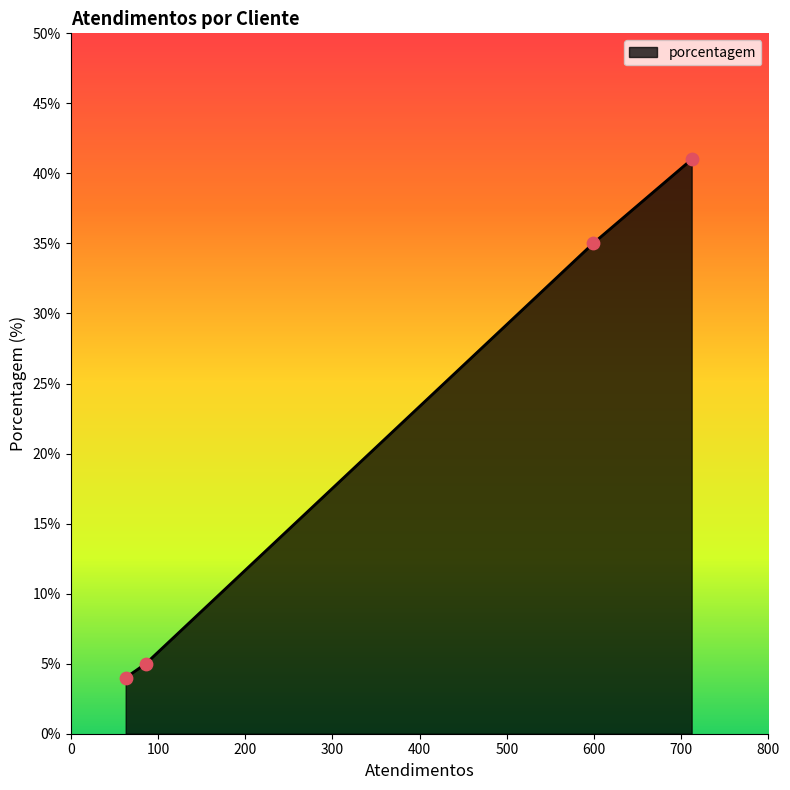

What is the difference between the second highest and minimum values?

31